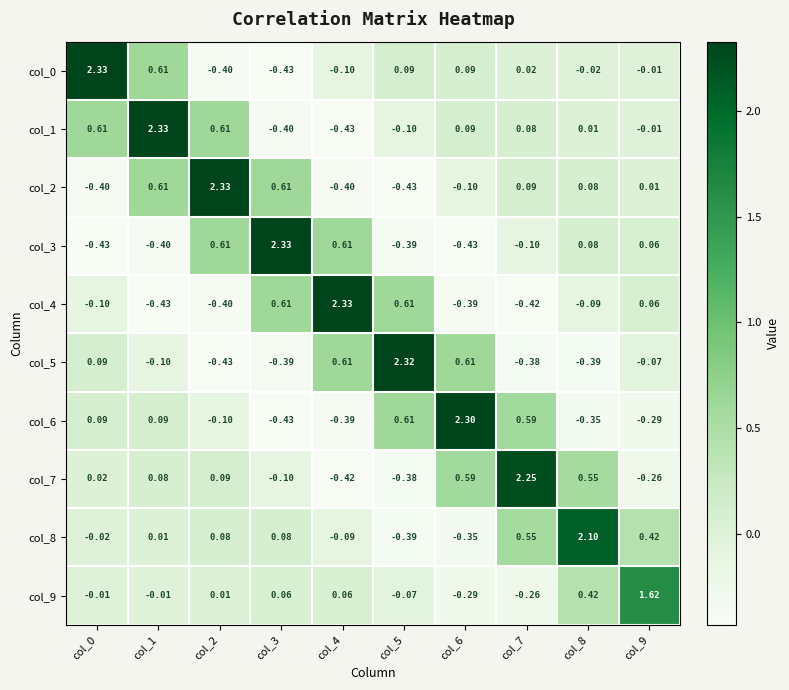

How many values in the col_1 series are below 0?

4